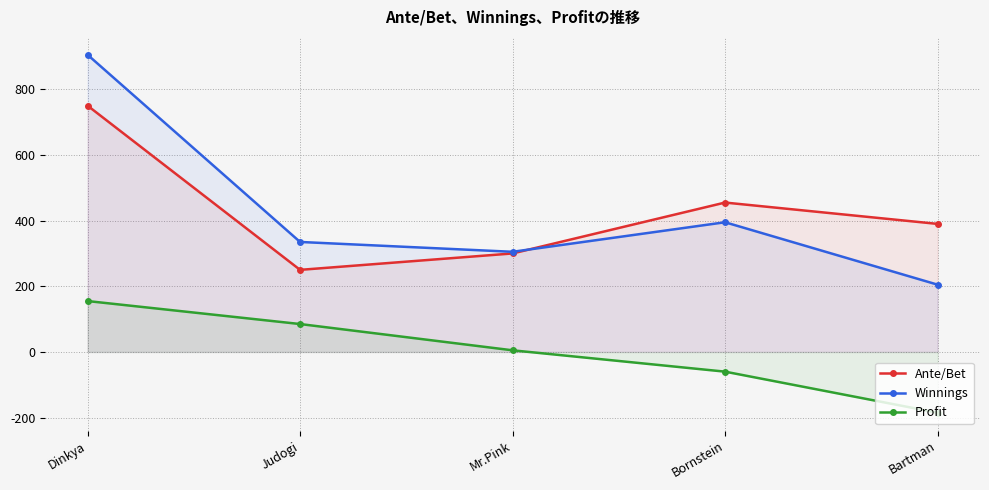

What is the label of the 3rd point from the left?

Mr.Pink